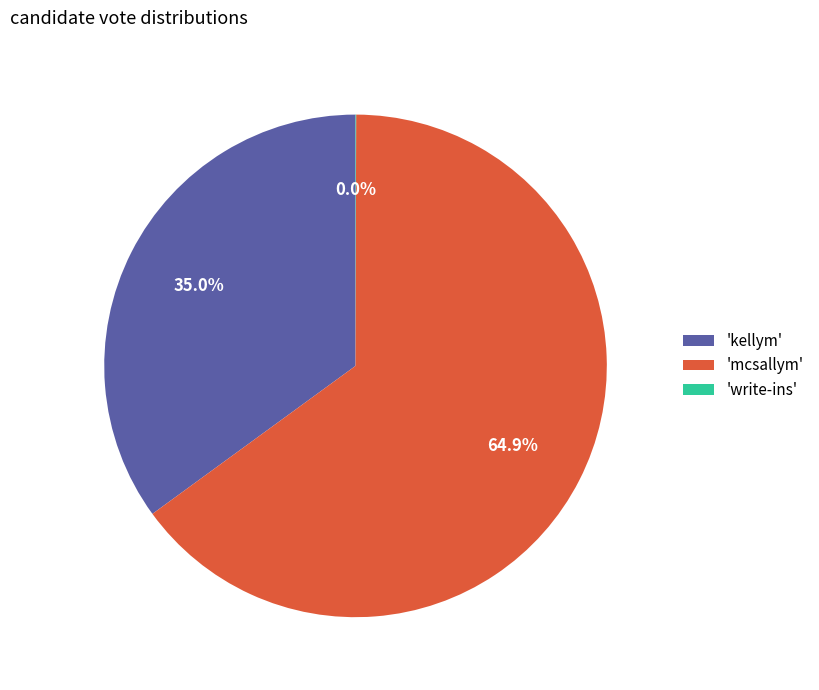

Which slice represents more than half of the pie?

'mcsallym'